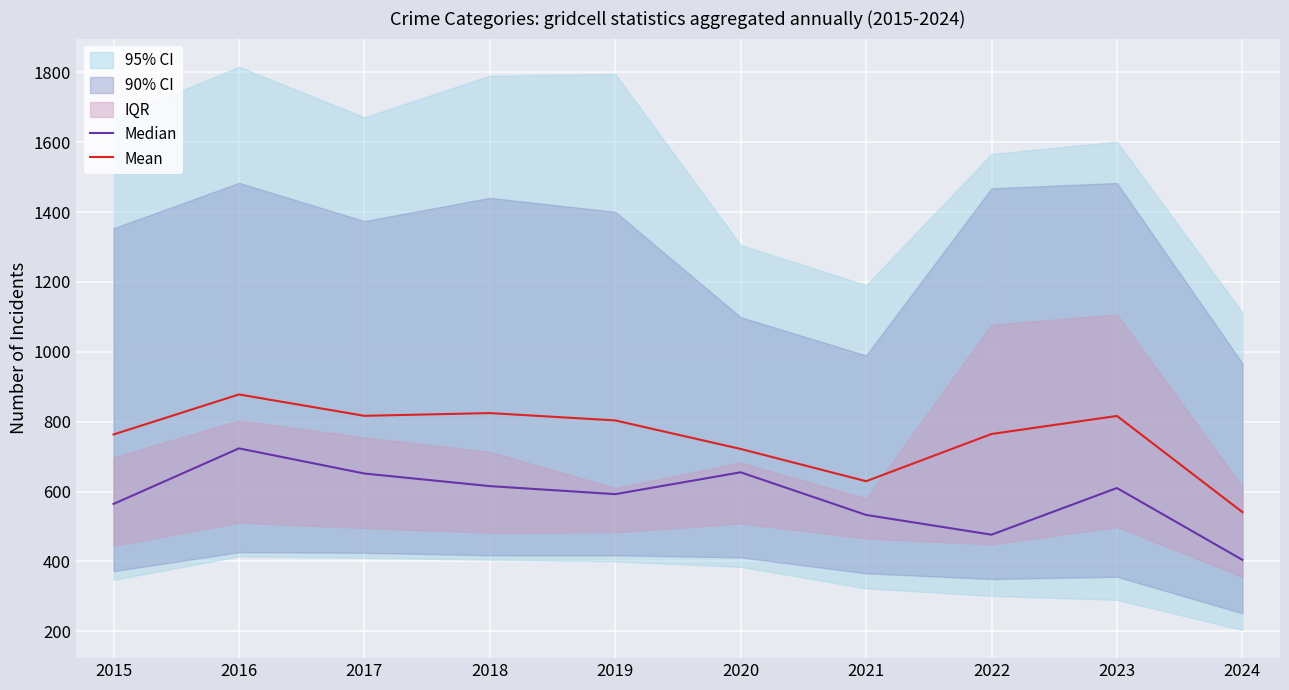

Read the Mean value at 2016.

877.8